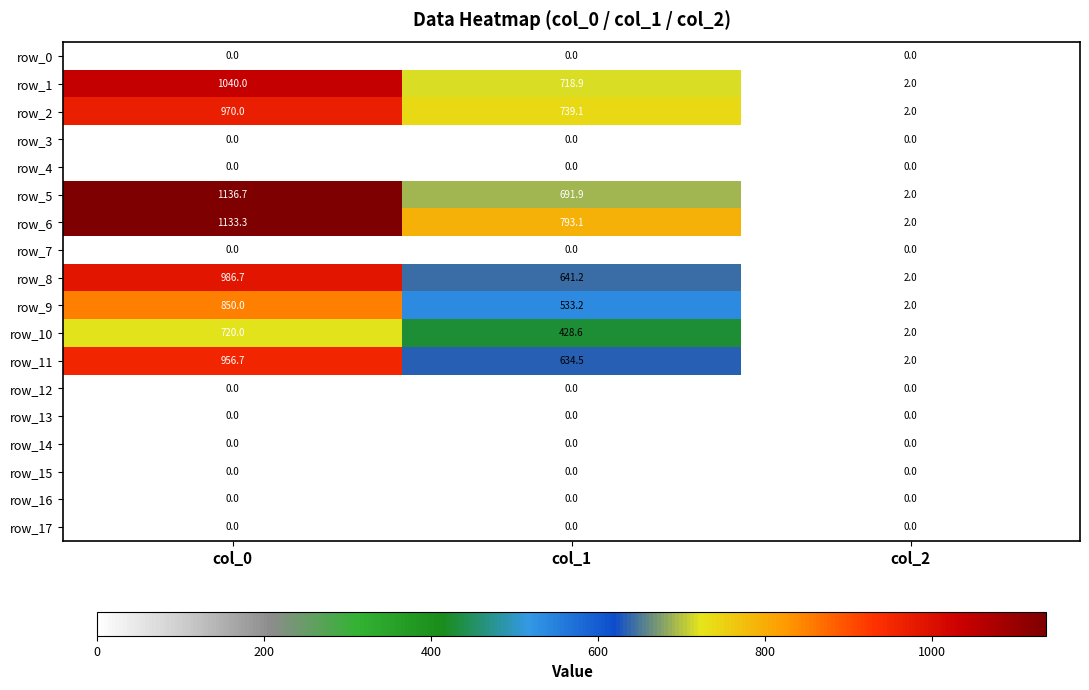

Between col_0 and col_2, which series saw the biggest shift?

row_5